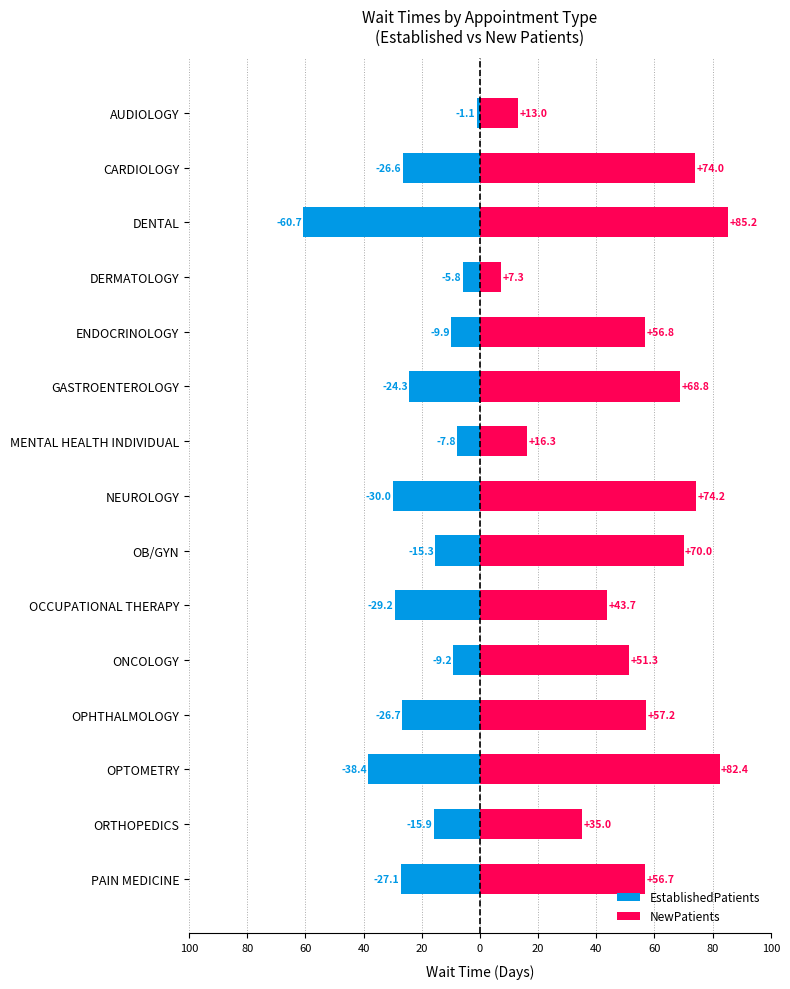

Between NEUROLOGY and OPHTHALMOLOGY, which series saw the biggest shift?

NewPatients